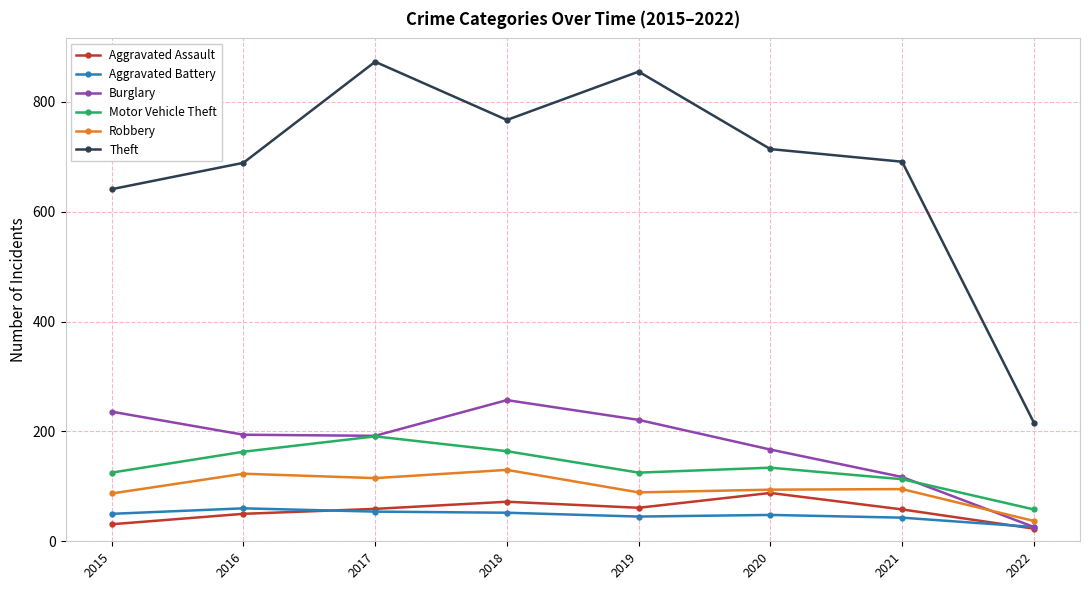

In Robbery, how many points are higher than both neighbors (excluding endpoints)?

3